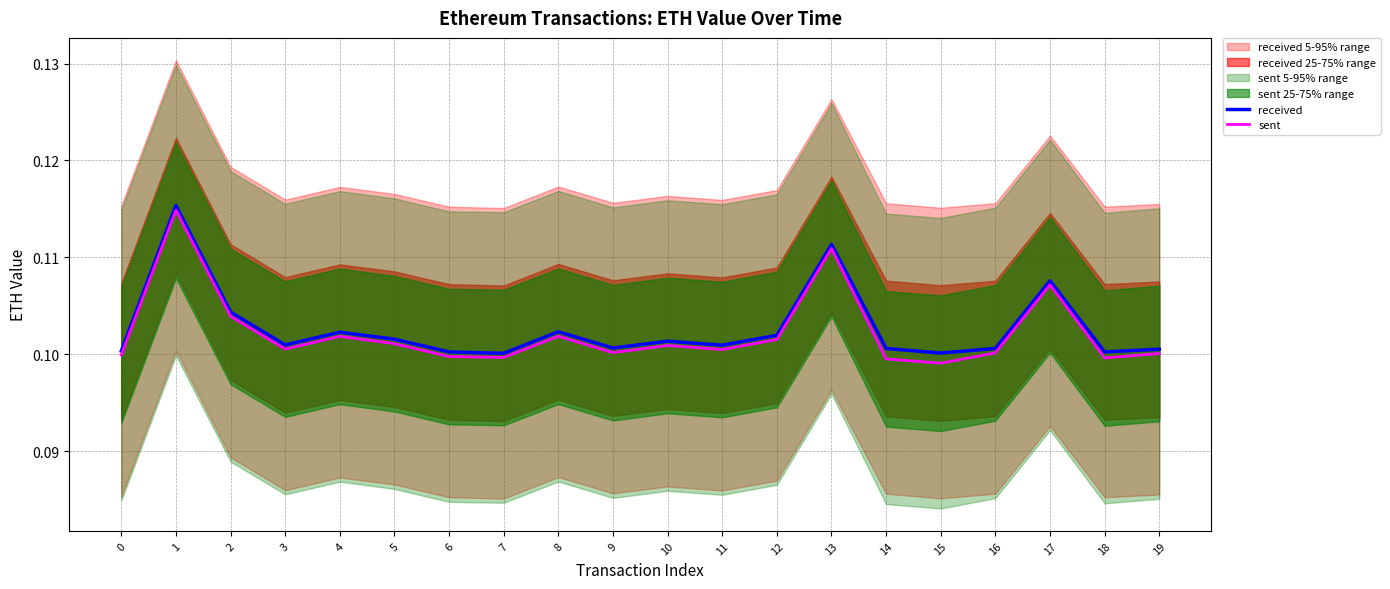

Between 18 and 13, which is larger?

13